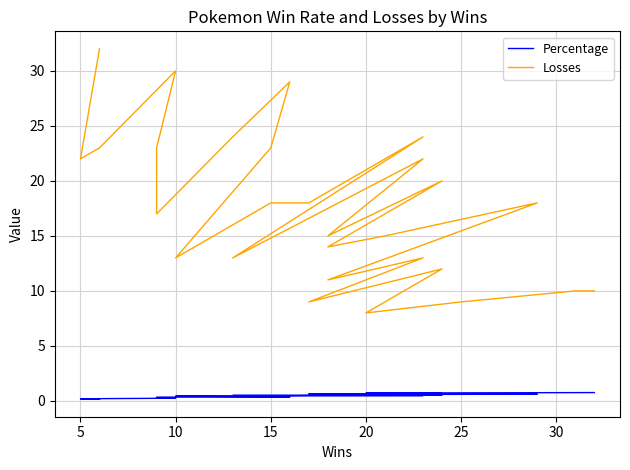

True or false: Percentage has more than 2 points higher than both neighbors.

False